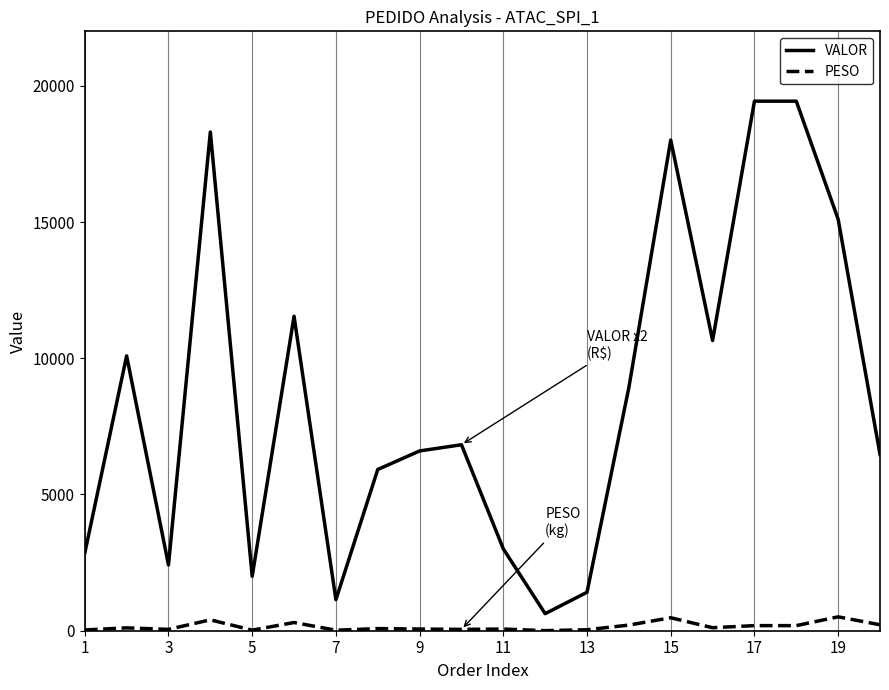

What is the minimum value for VALOR?

625.3